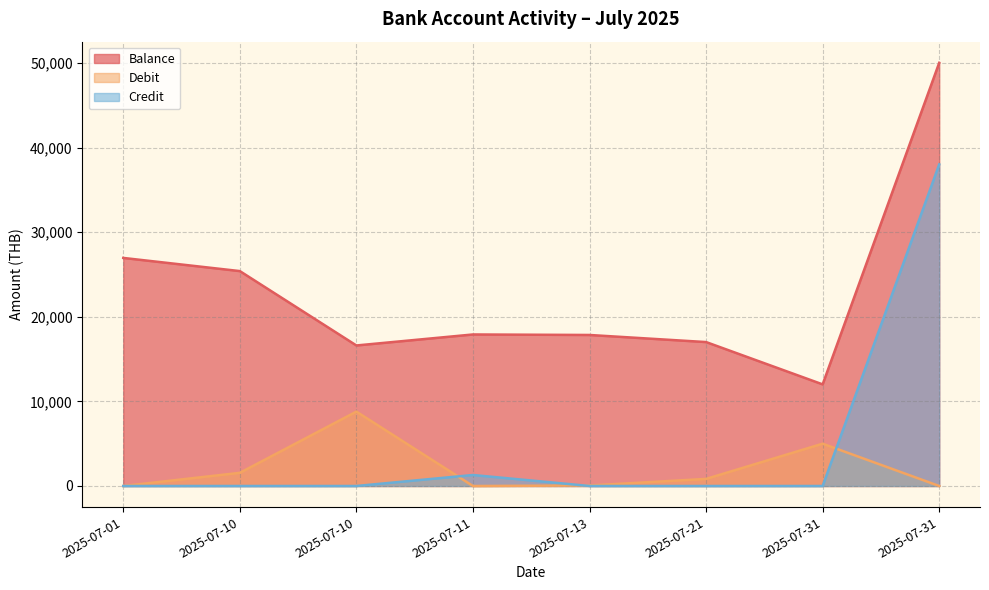

Between which two adjacent categories do Credit and Debit first intersect?

2025-07-10 and 2025-07-11